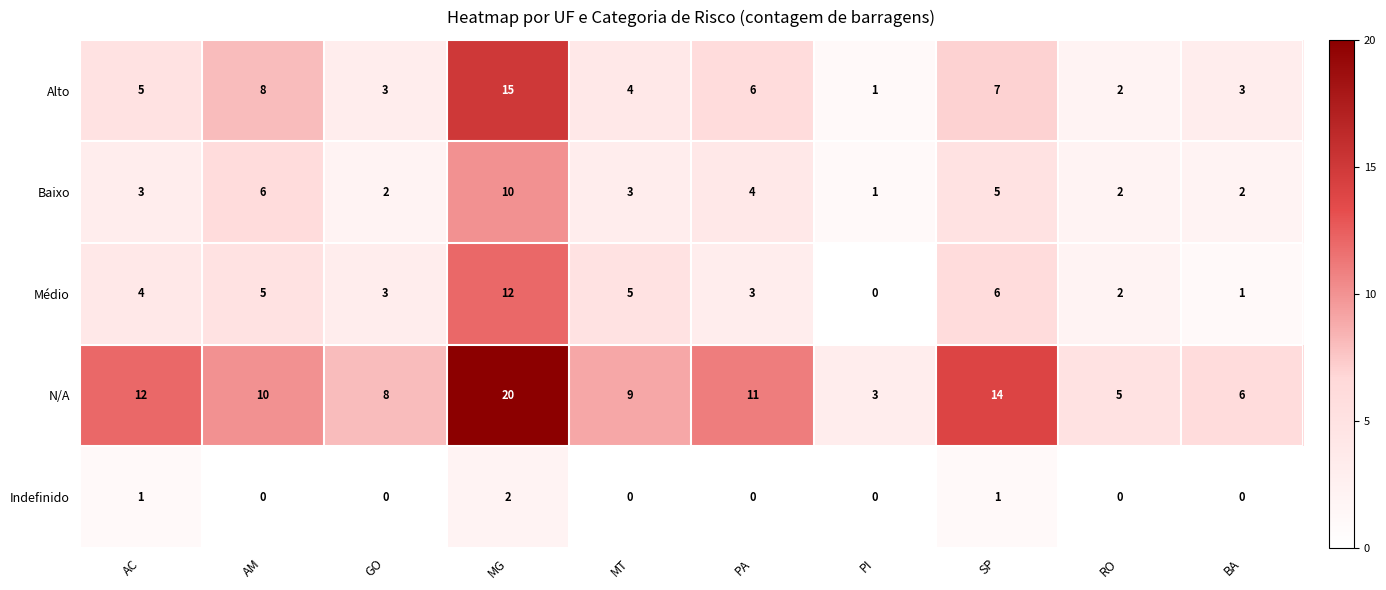

Which series has the largest total across all categories?

N/A